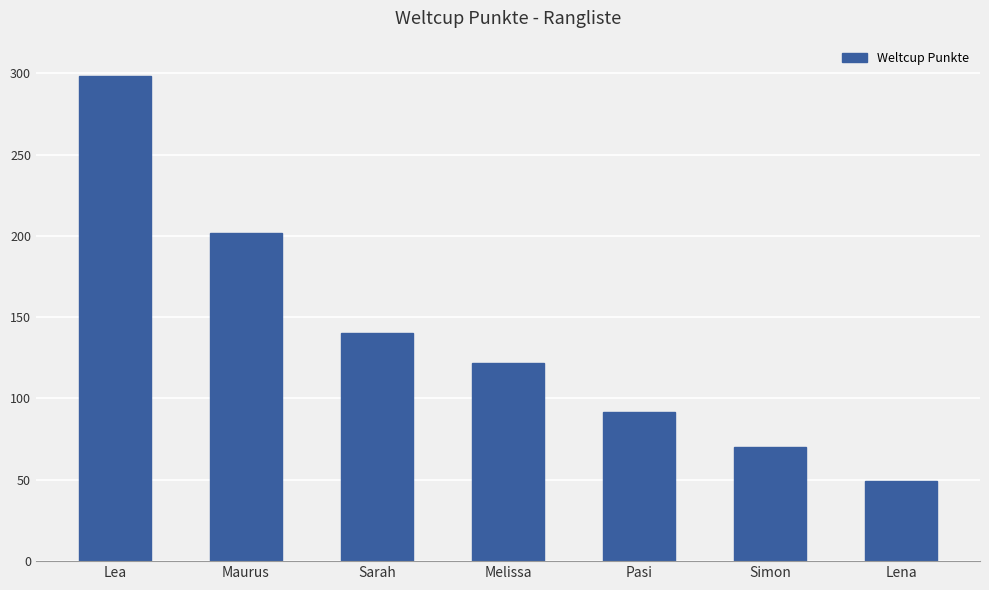

What is the ratio of the value at Sarah to the value at Melissa?

1.1